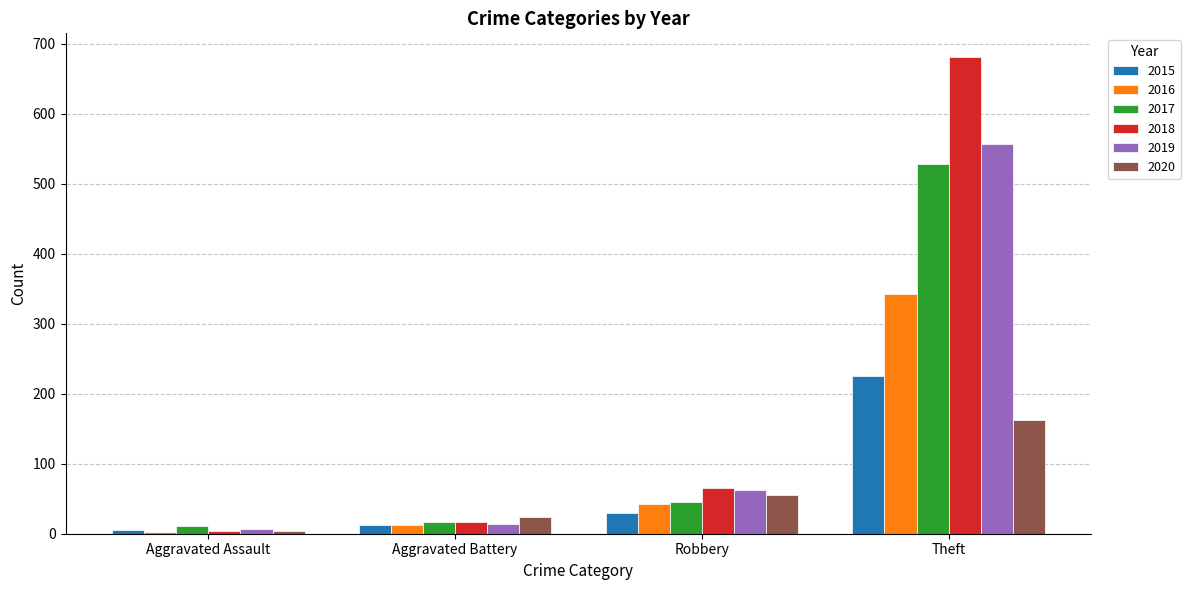

At which label is 2020 closest to 83?

Robbery